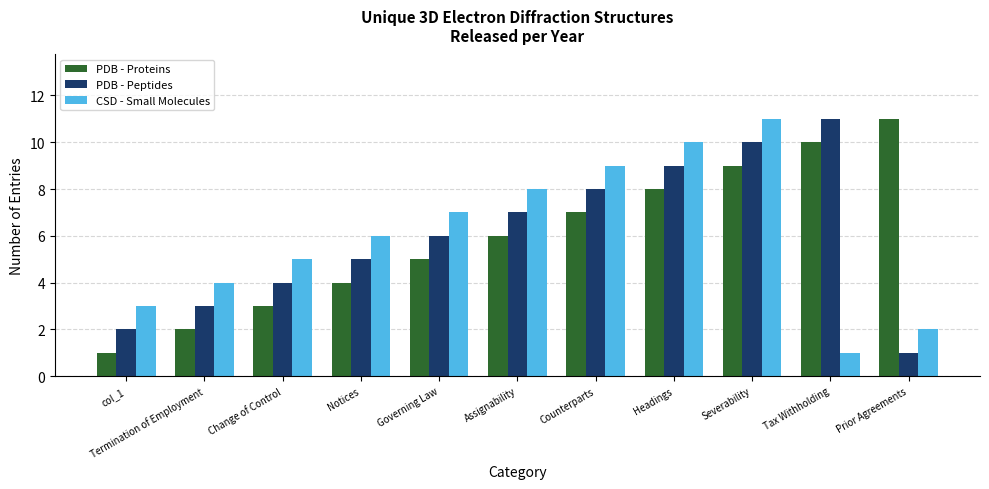

The value of PDB - Peptides at Notices is 8. True or false?

False